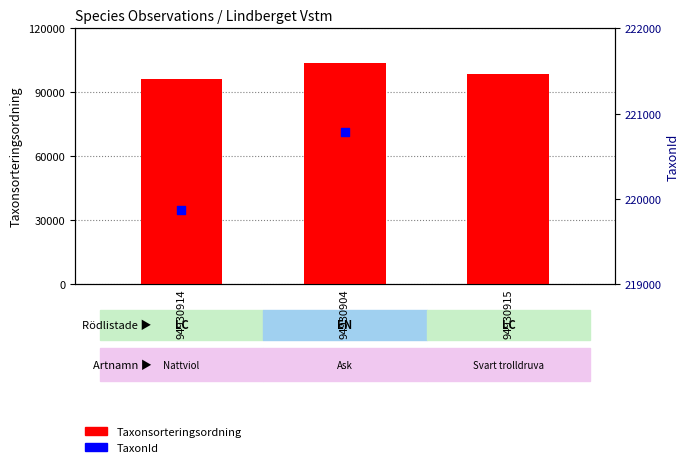

What is the total value across all series at 94930904?

324598